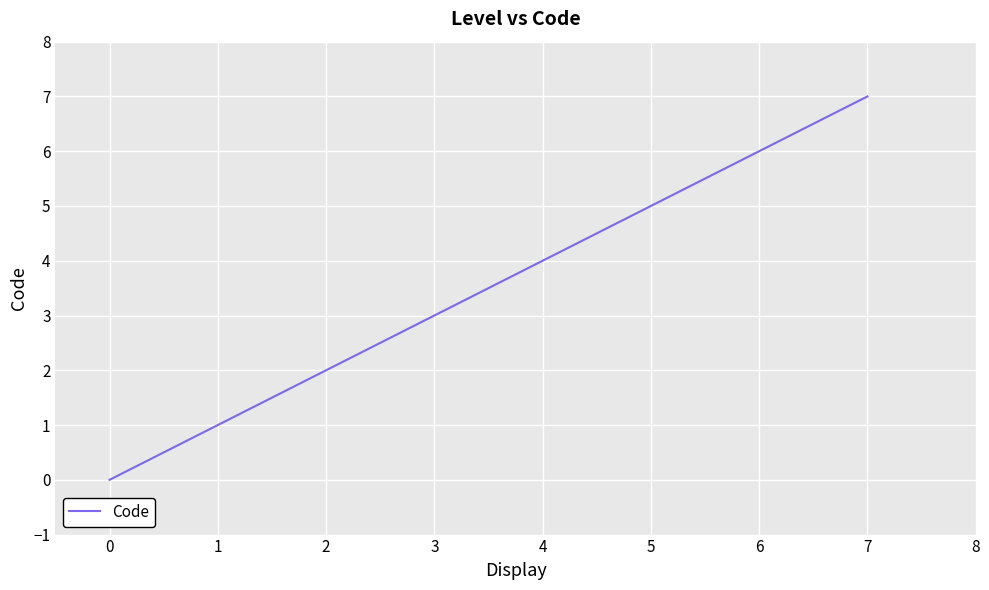

True or false: the data shows 1 at 1.

True